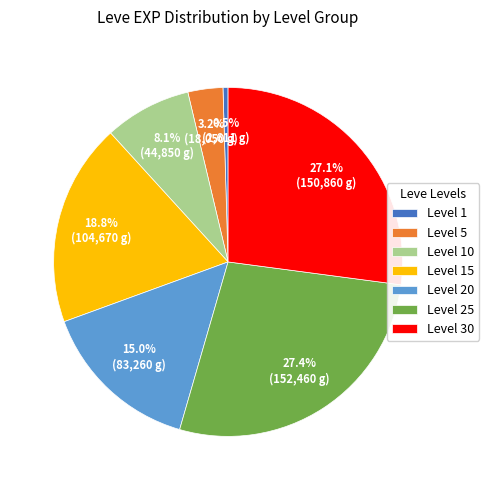

What is the ratio of the value at Level 30 to the value at Level 20?

1.8